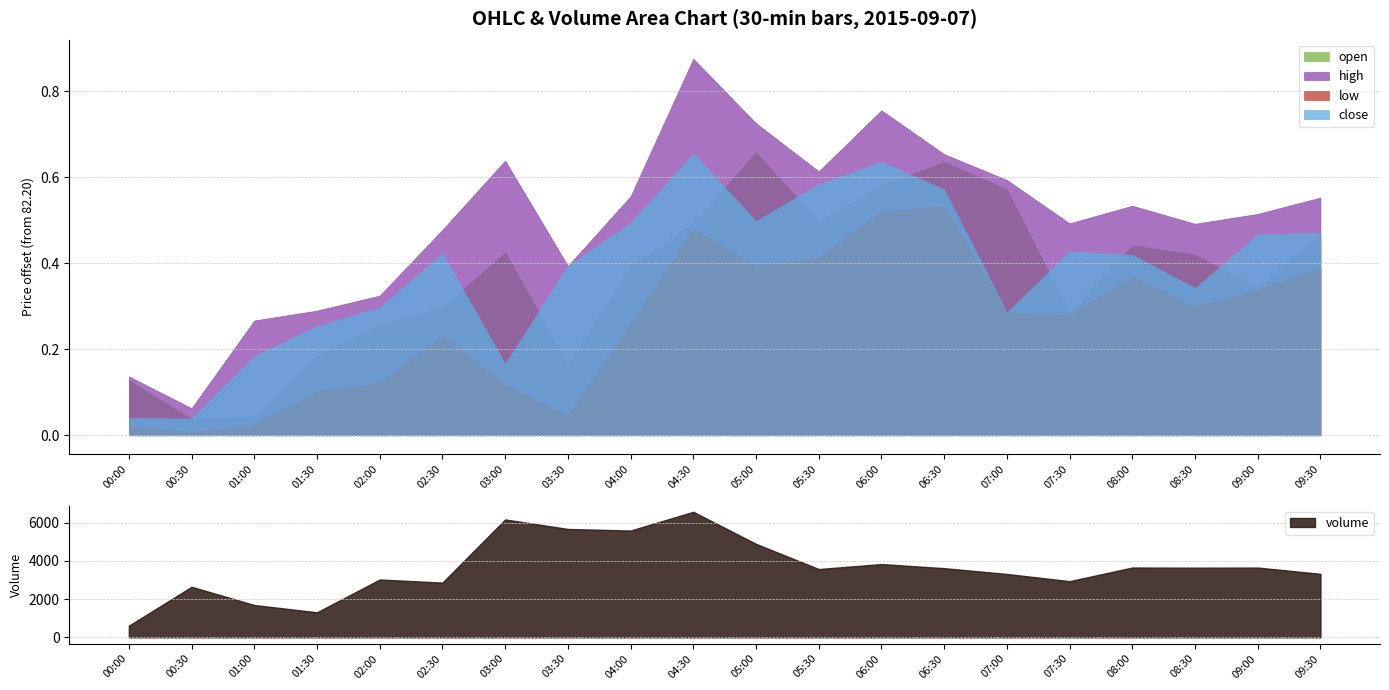

How many distinct data groups are displayed?

5